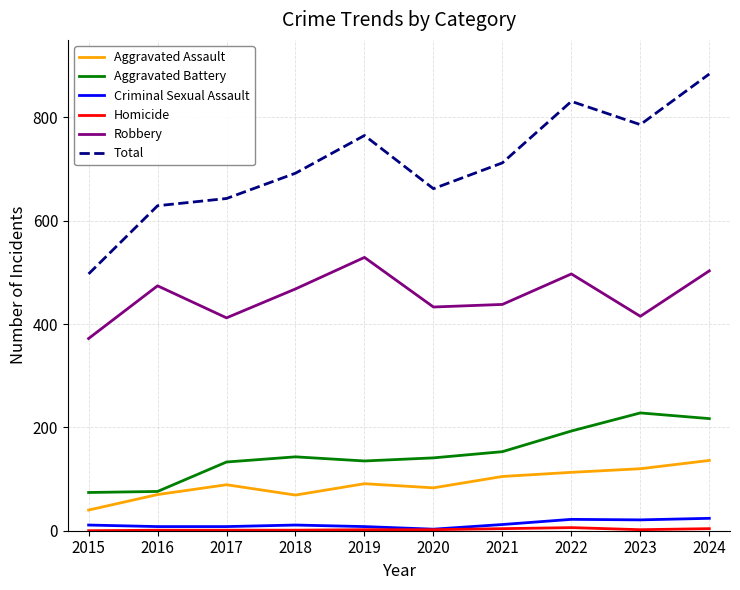

Which series changed the most between 2016 and 2021?

Total